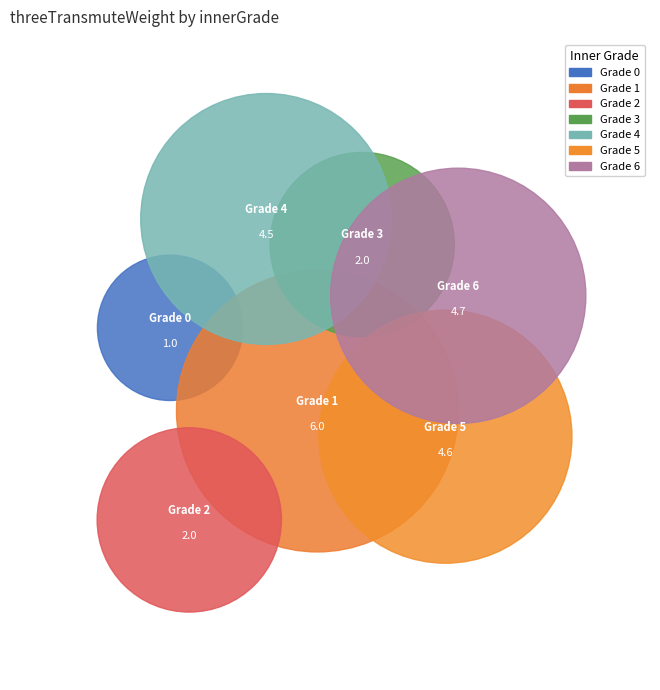

How much of the chart is everything except 1?

75.8%